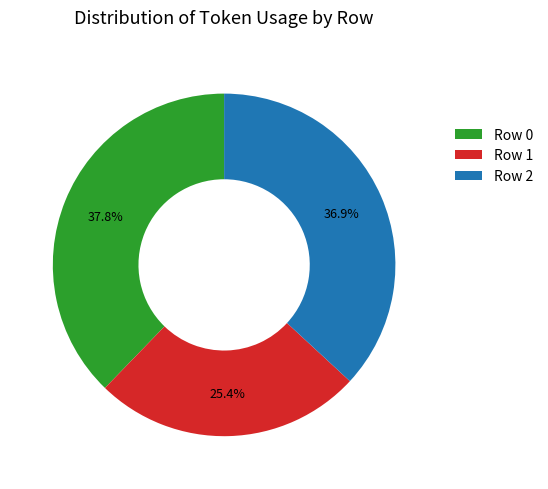

What portion of the pie excludes Row 0?

62.2%